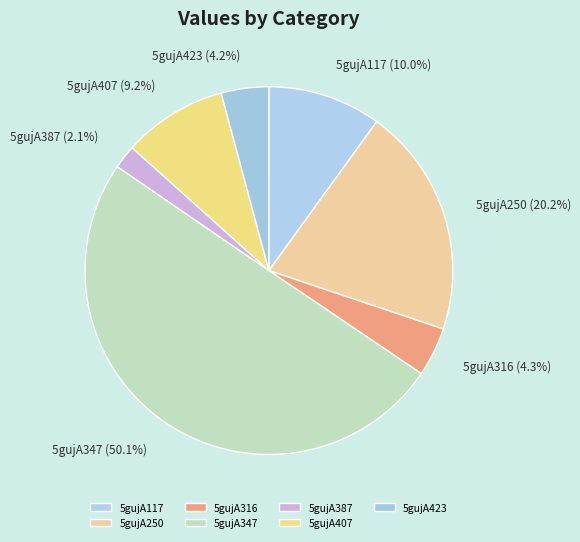

What is the ratio of the value at 5gujA407 to the value at 5gujA250?

0.5